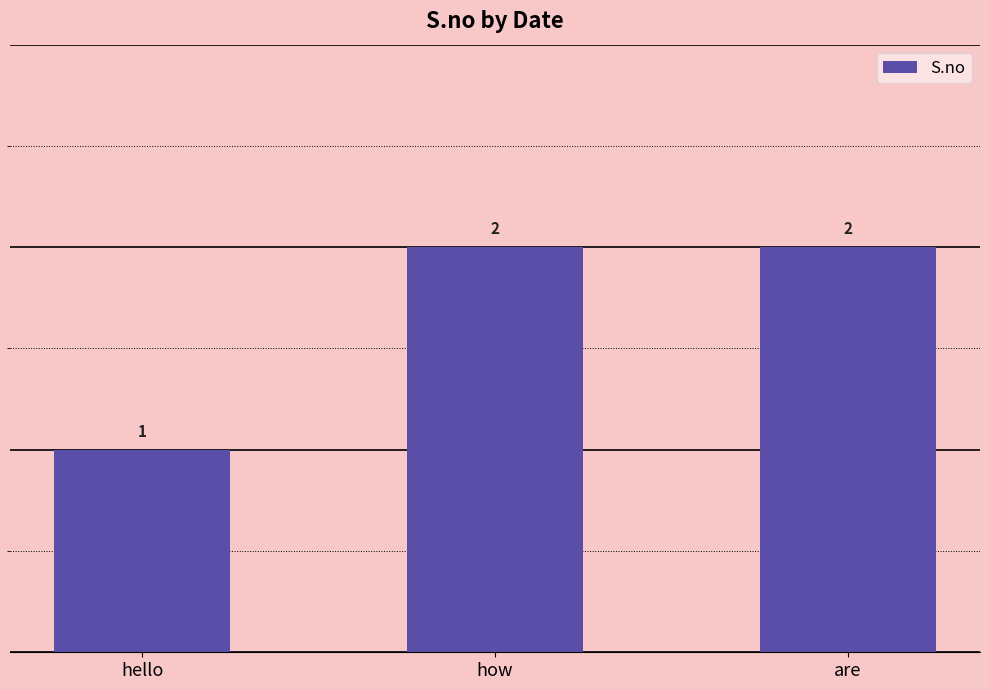

What is the sum of all values?

5